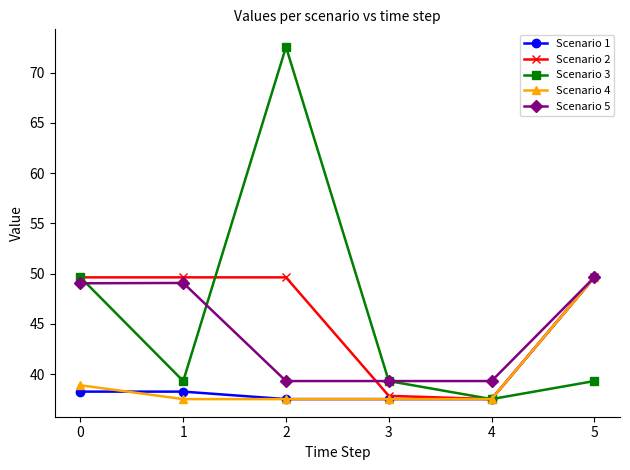

How many lines are shown in the chart?

5